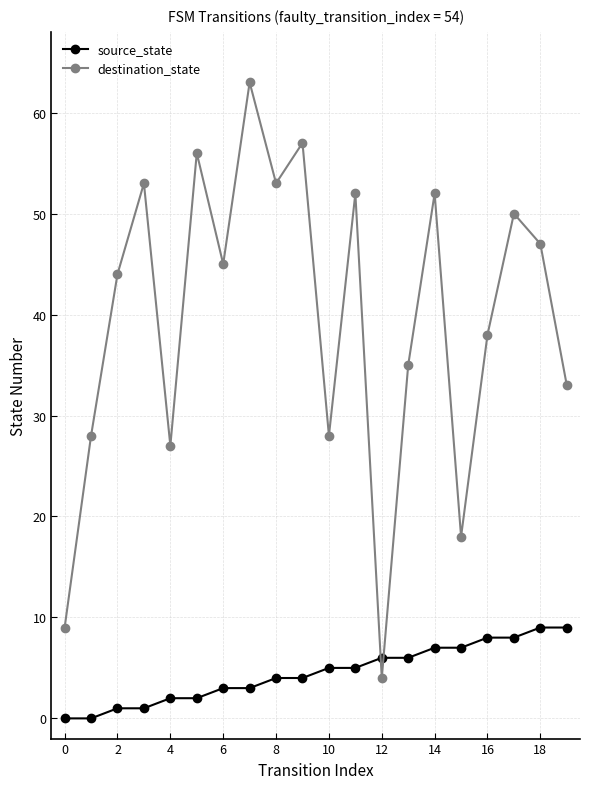

What is the value of the destination_state point at the 17th from the left?

38